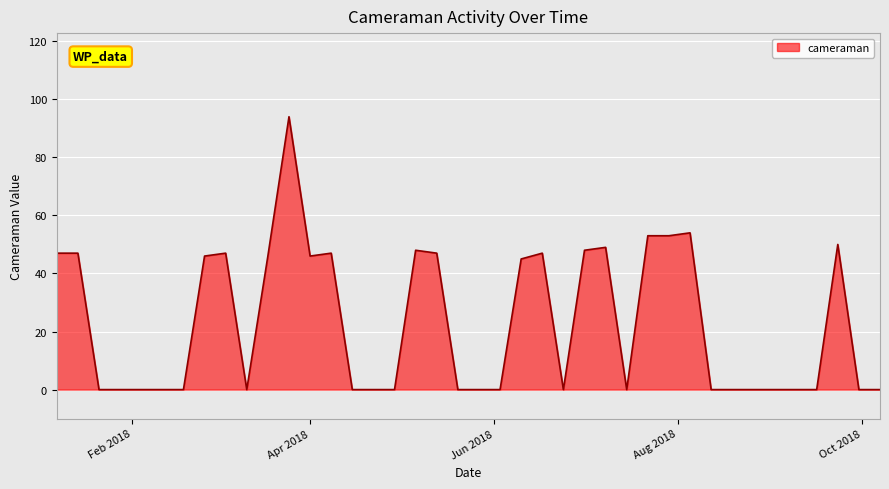

What is the sum of all values?

914